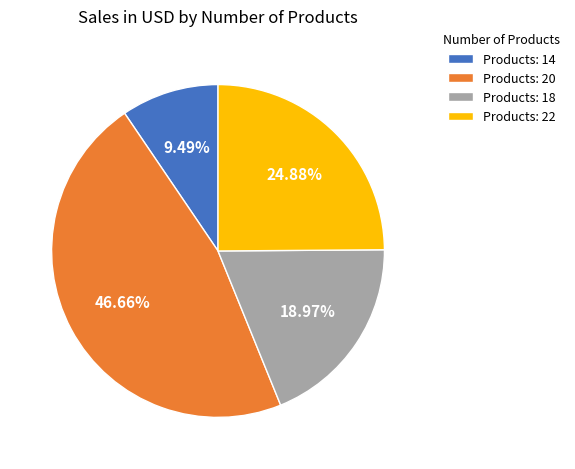

Combined, do Products: 22 and Products: 20 account for over 50%?

Yes